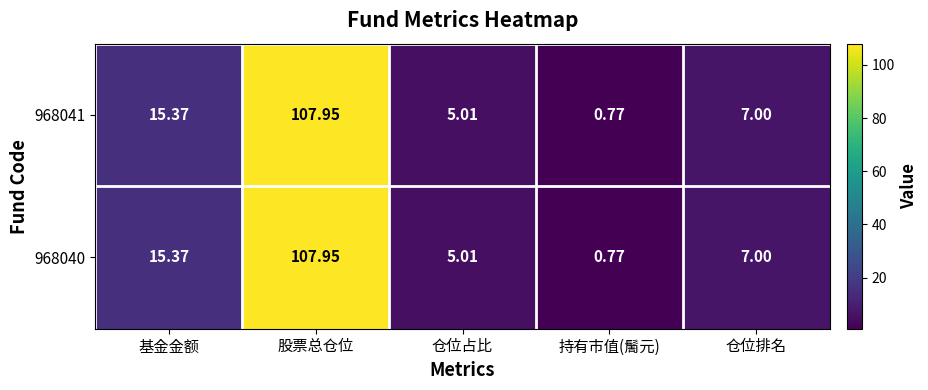

Rank the categories by 968040 value from highest to lowest.

股票总仓位, 基金金额, 仓位排名, 仓位占比, 持有市值(䯾元)